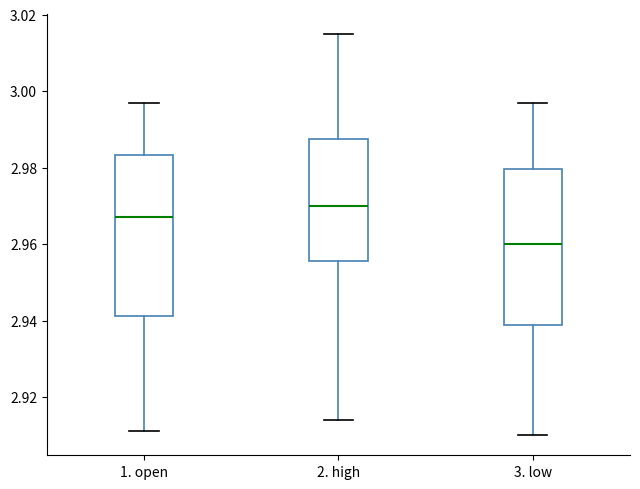

Where is the lower edge of the box for 1. open on the y-axis? The values are not printed on the chart, so give them approximately, as read against the axis.

2.942